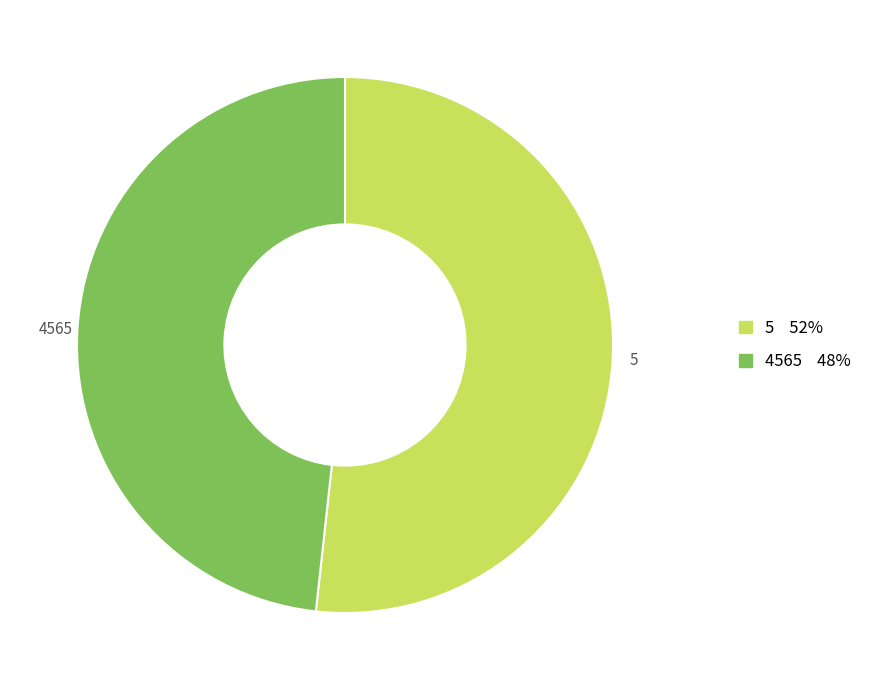

How many segments does this pie chart have?

2